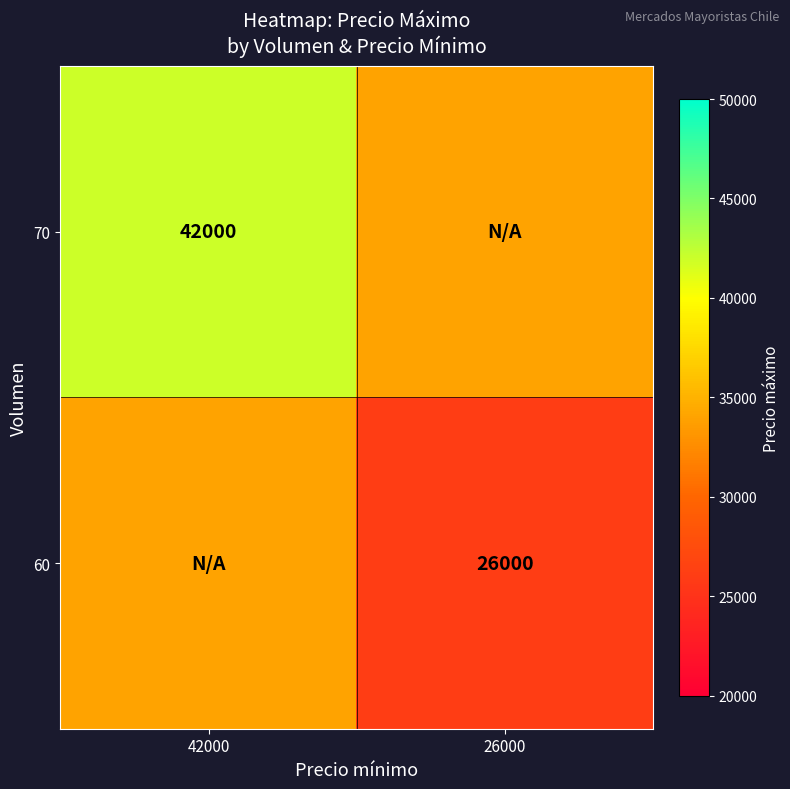

At which category does the chart reach its minimum across all series?

26000